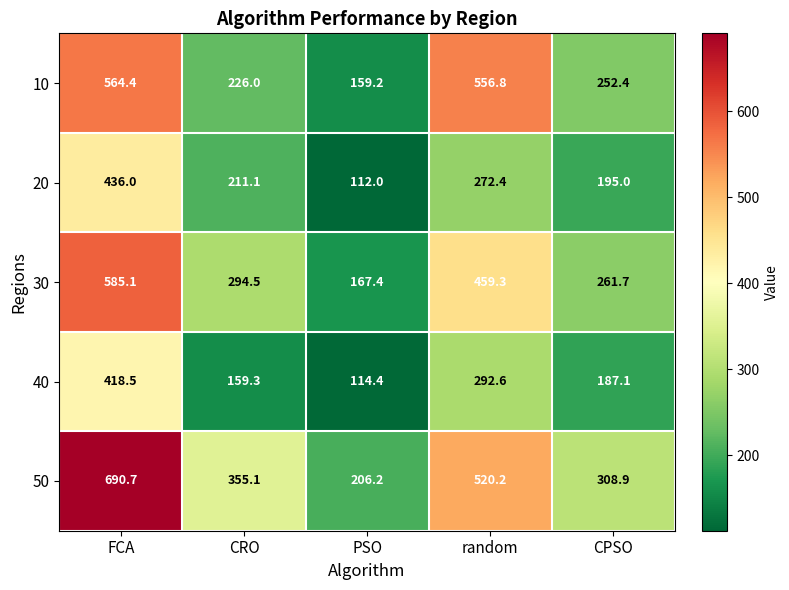

What is the smallest value displayed?

112.0